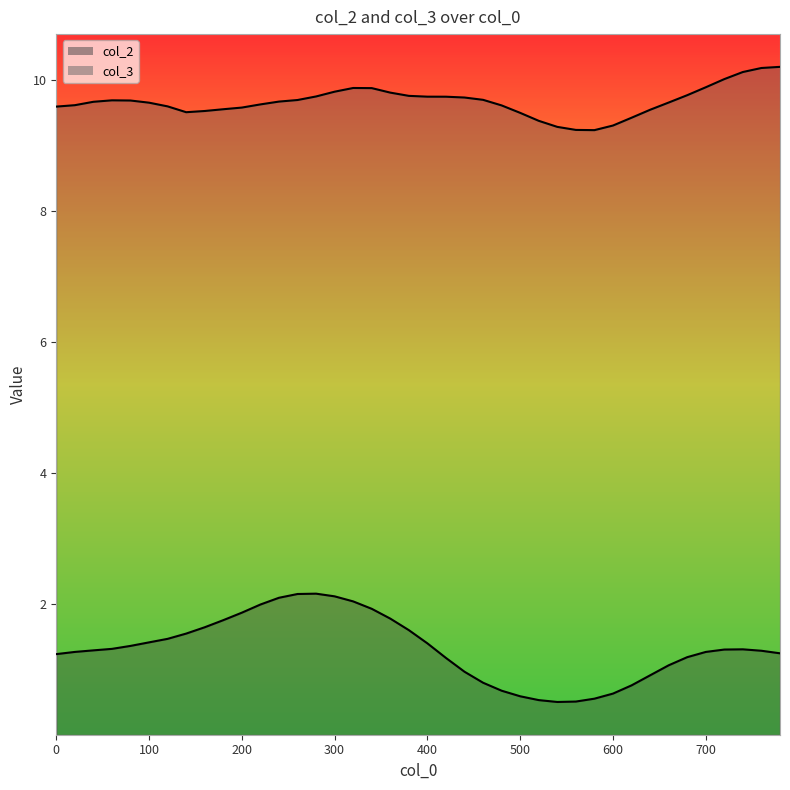

Is the value of col_2 at 780 greater than the value of col_3 at 560?

No